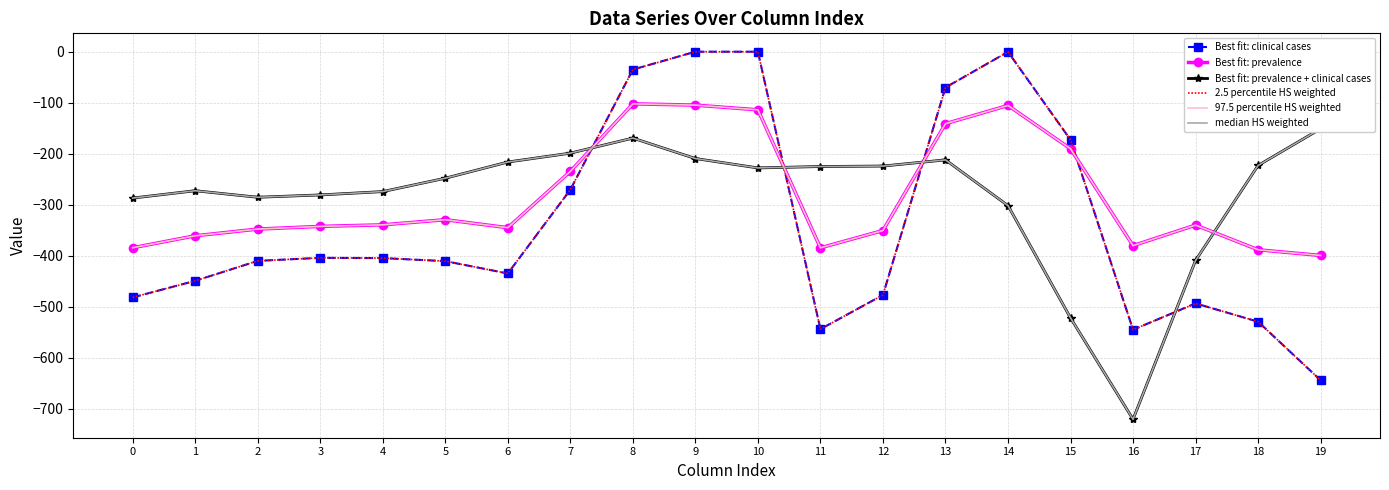

What is the value of the 97.5 percentile HS weighted point at the 18th from the left?

-340.1